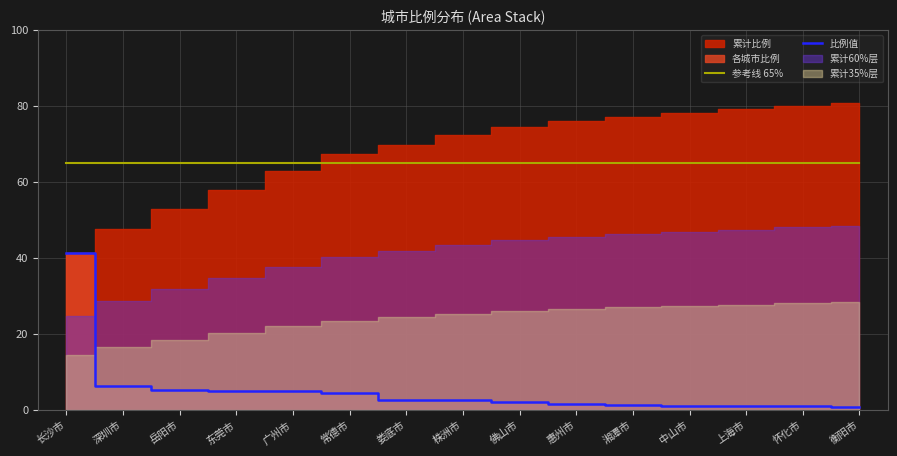

At which category is the sum across all series the highest?

长沙市